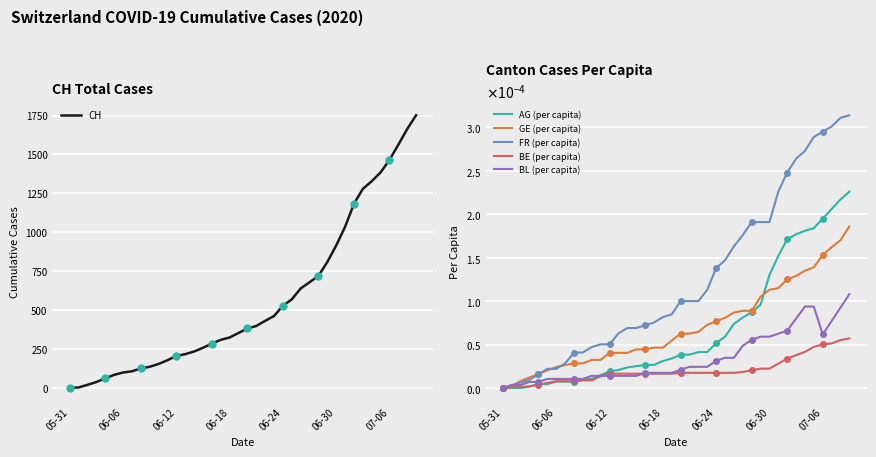

The value of FR (per capita) at 10 is 0.0. True or false?

True